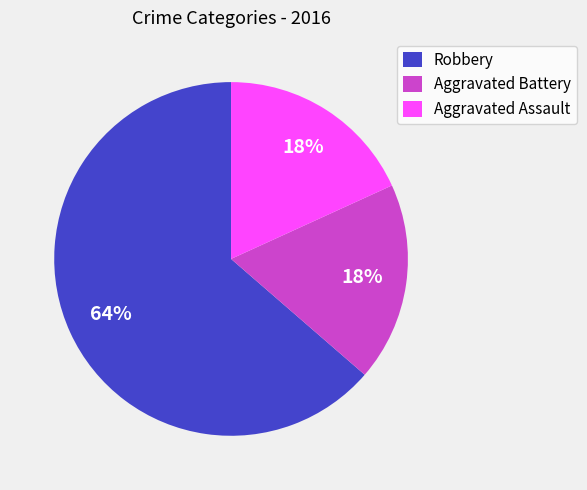

How many slices are in this pie chart?

3